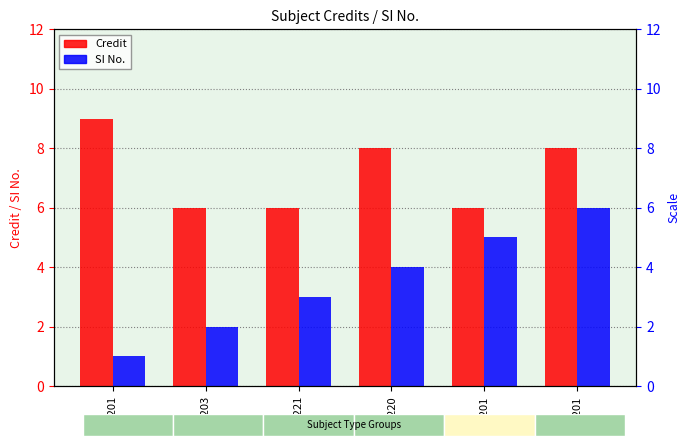

How many groups of bars are there?

6